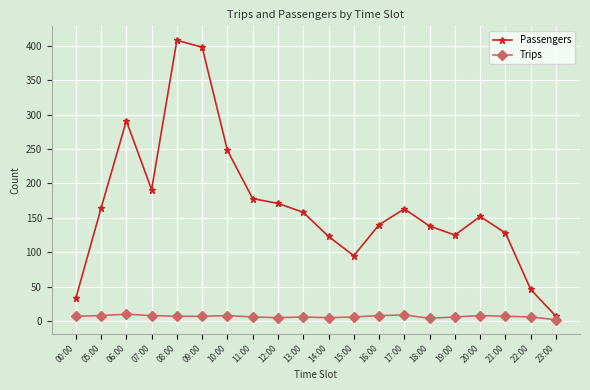

What is the total value across all series at 15:00?

101